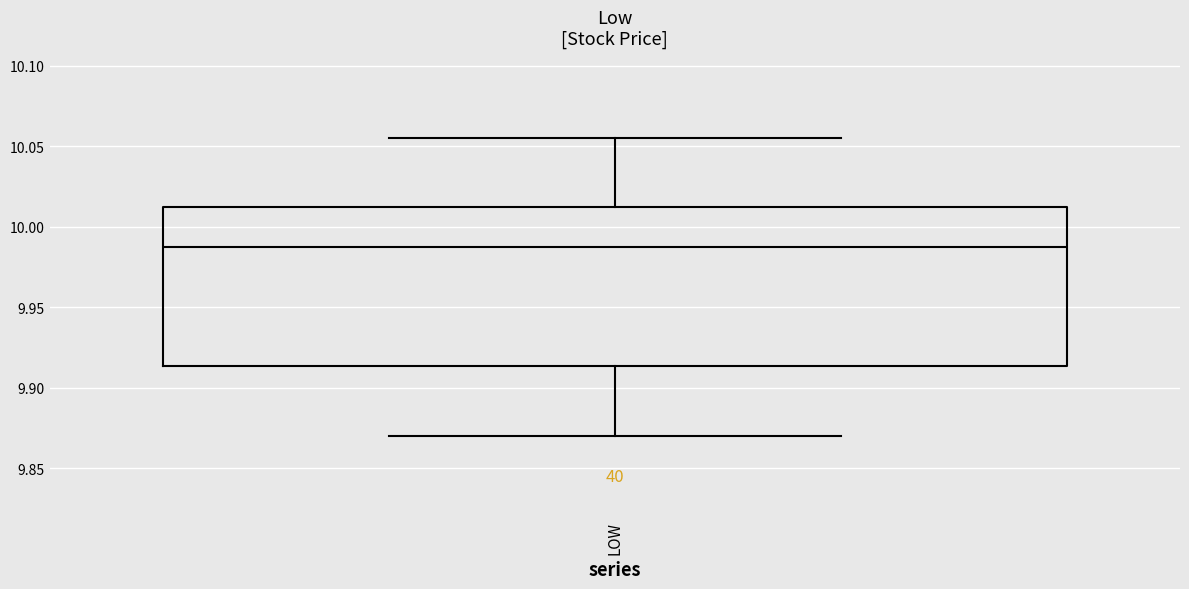

Where is the upper edge of the box for LOW on the y-axis? The values are not printed on the chart, so give them approximately, as read against the axis.

10.015